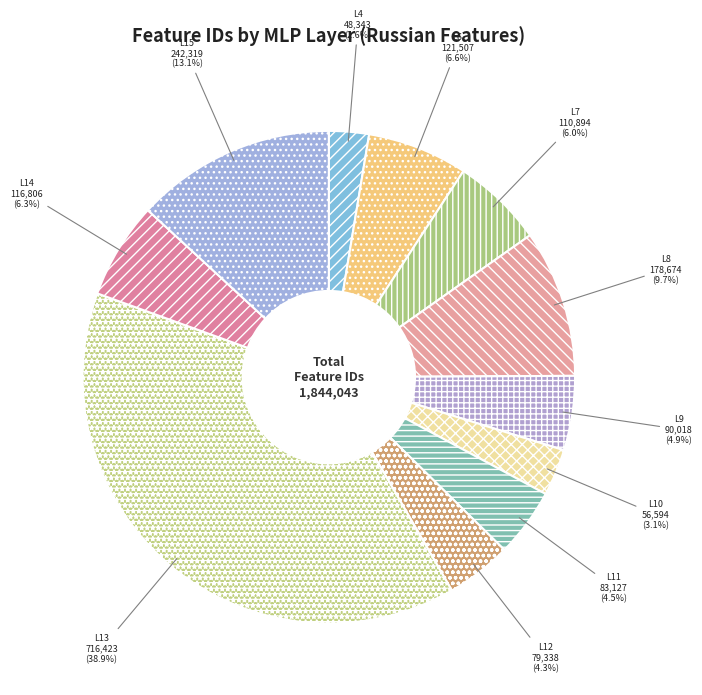

How many slices are in this pie chart?

11